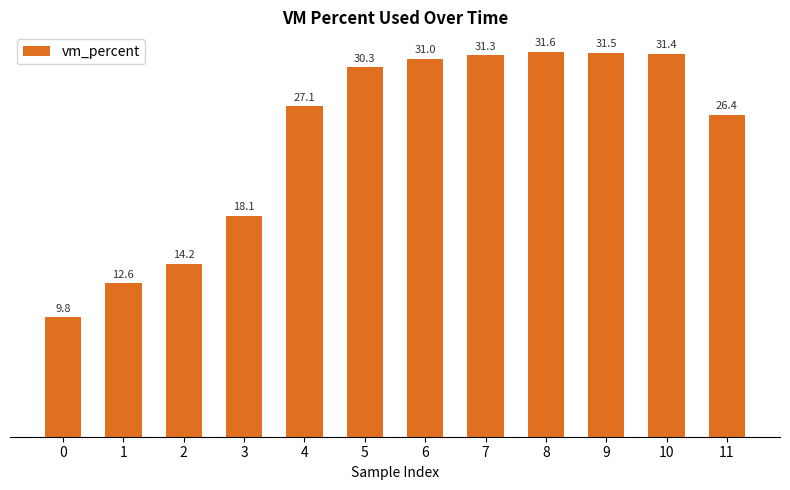

What is the change in value from 2 to 7?

+17.1